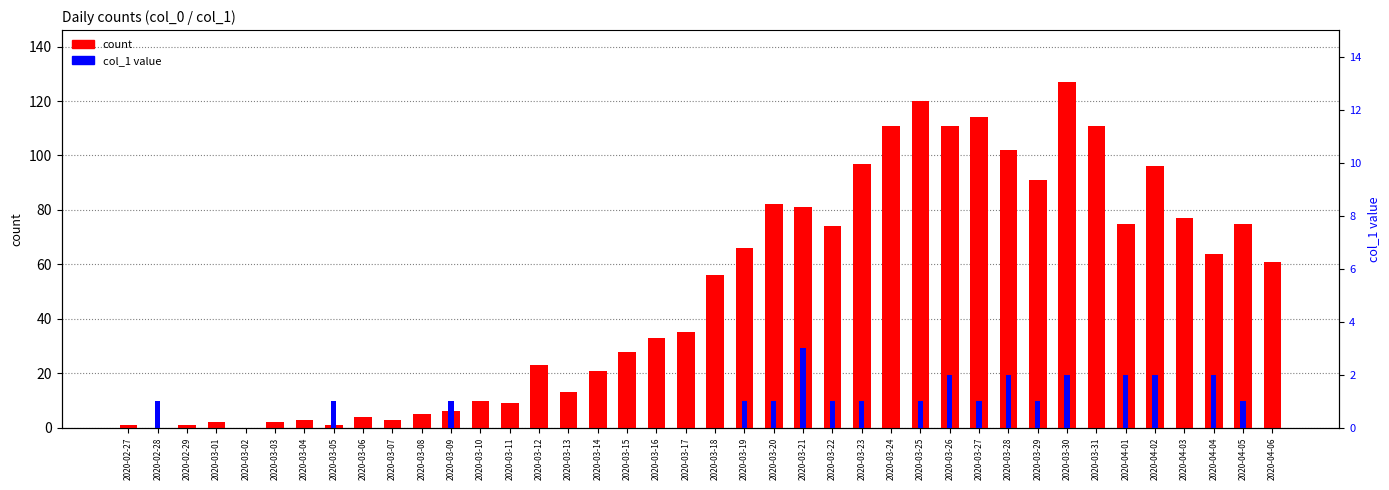

Count the number of categories in the chart.

40